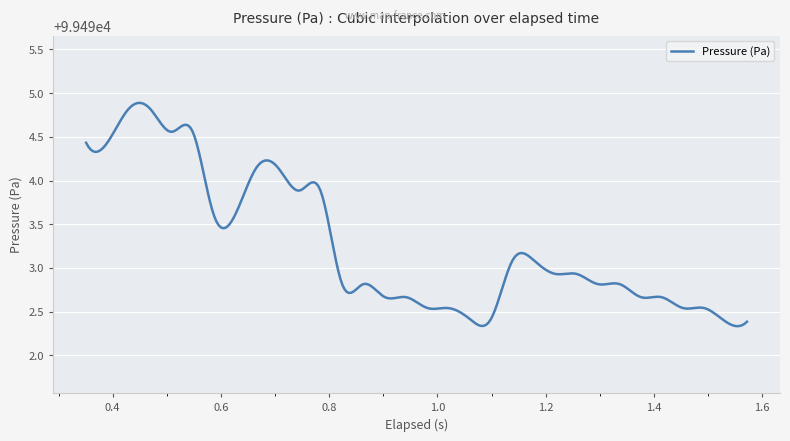

What is the maximum value shown in the chart?

99494.9